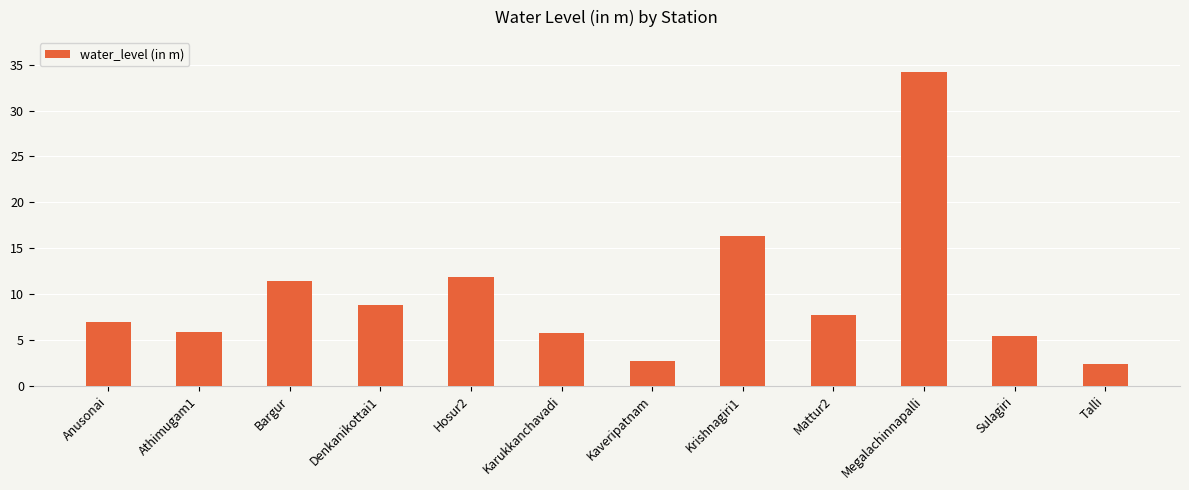

Which category has the highest value across all series?

Megalachinnapalli